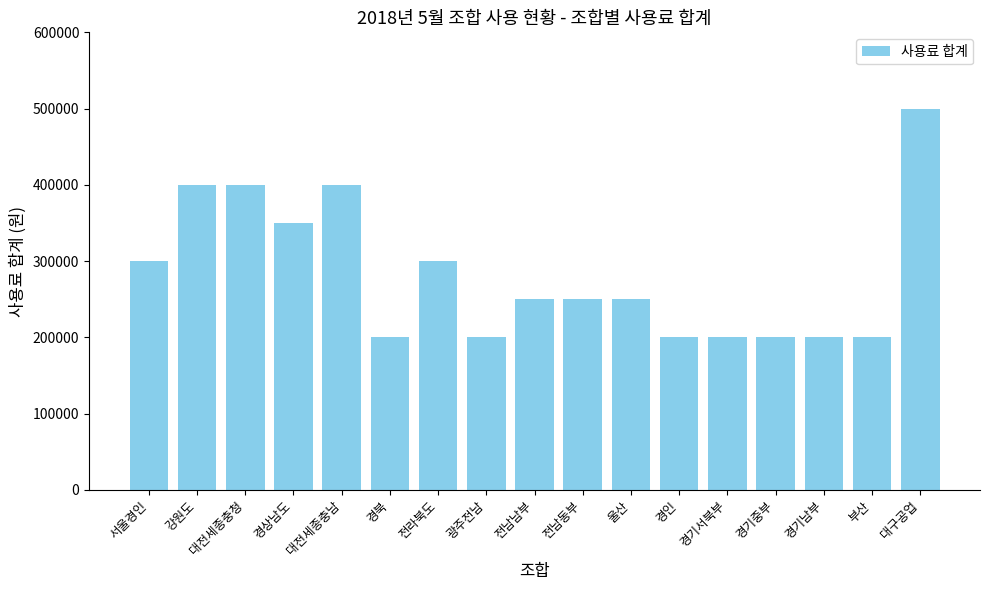

How many series are shown in this chart?

1